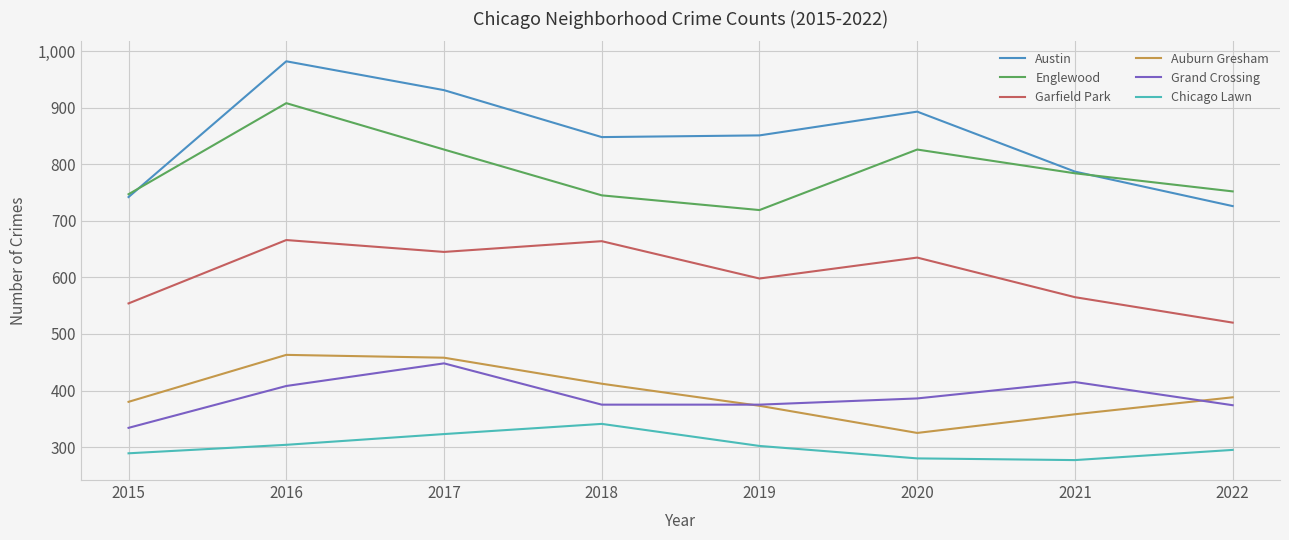

True or false: Garfield Park and Austin cross at least once.

False